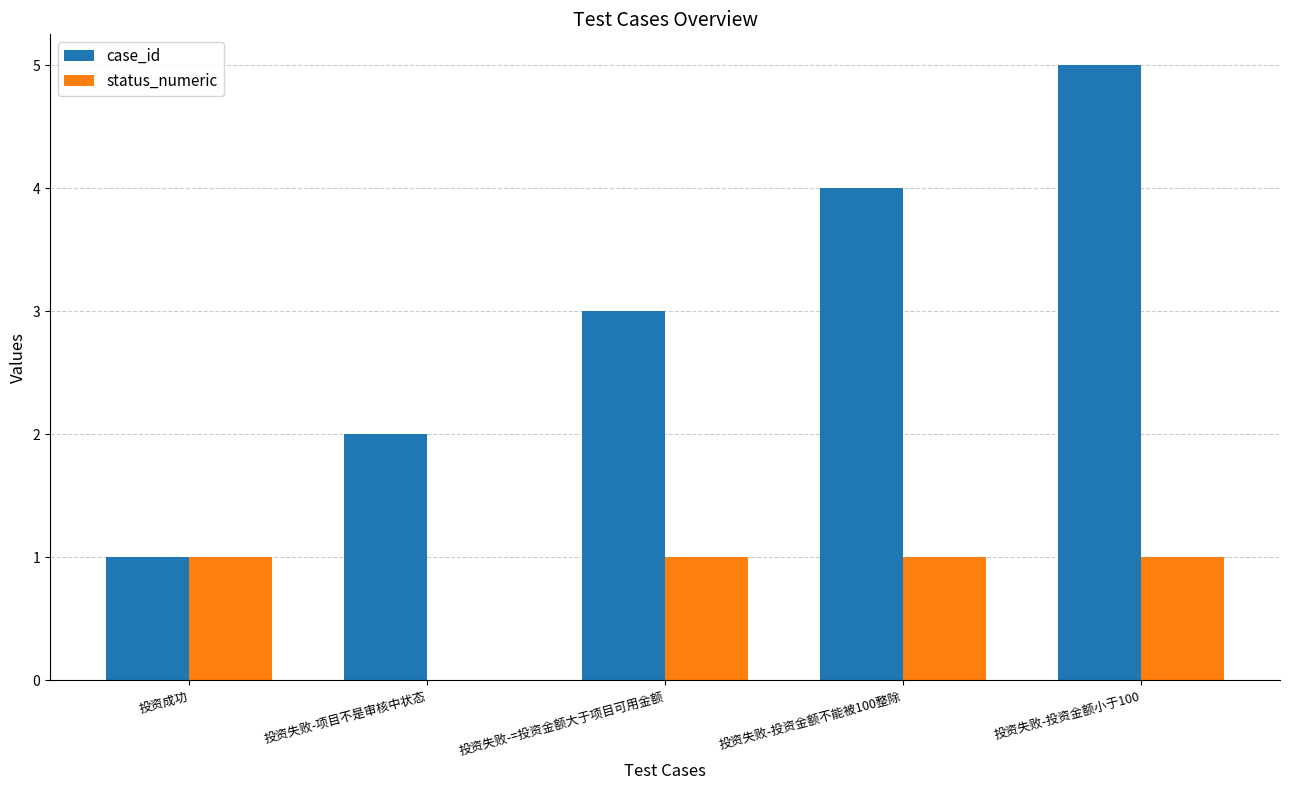

The value of case_id at 投资失败-投资金额小于100 is 5. True or false?

True